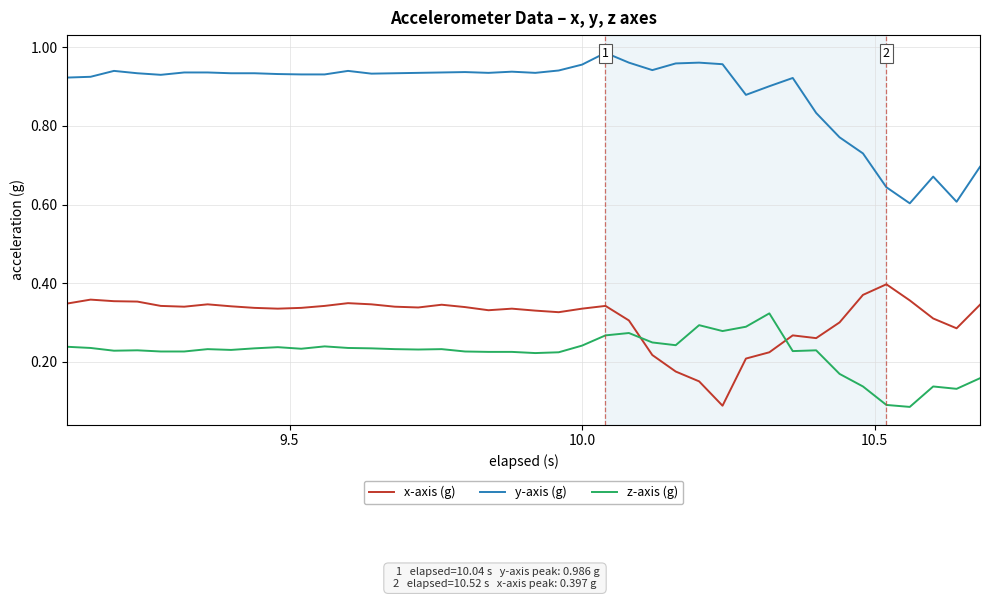

True or false: x-axis (g) and z-axis (g) cross at least once.

True